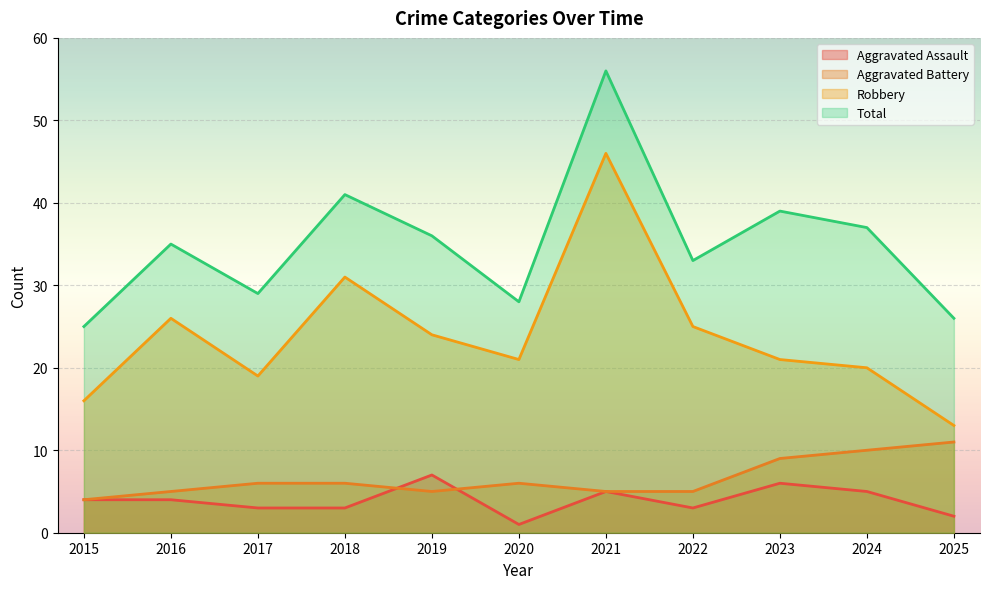

Is it true that Aggravated Battery equals 5 at 2022?

True